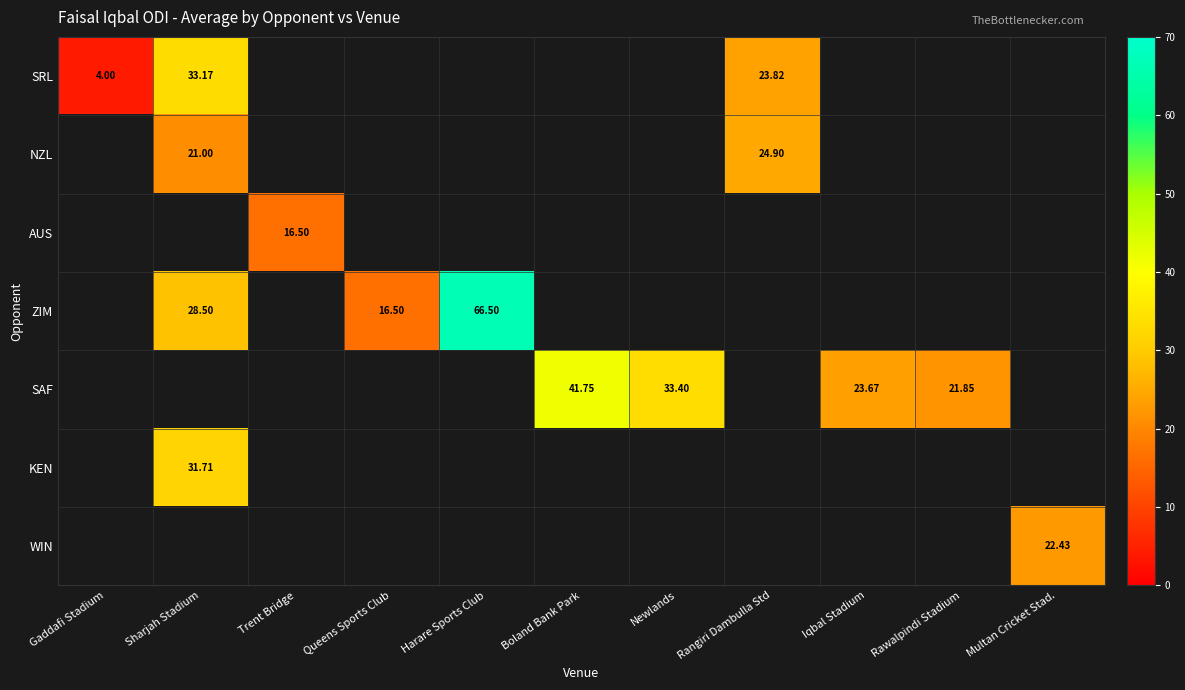

What is the highest value of the SRL series?

33.2